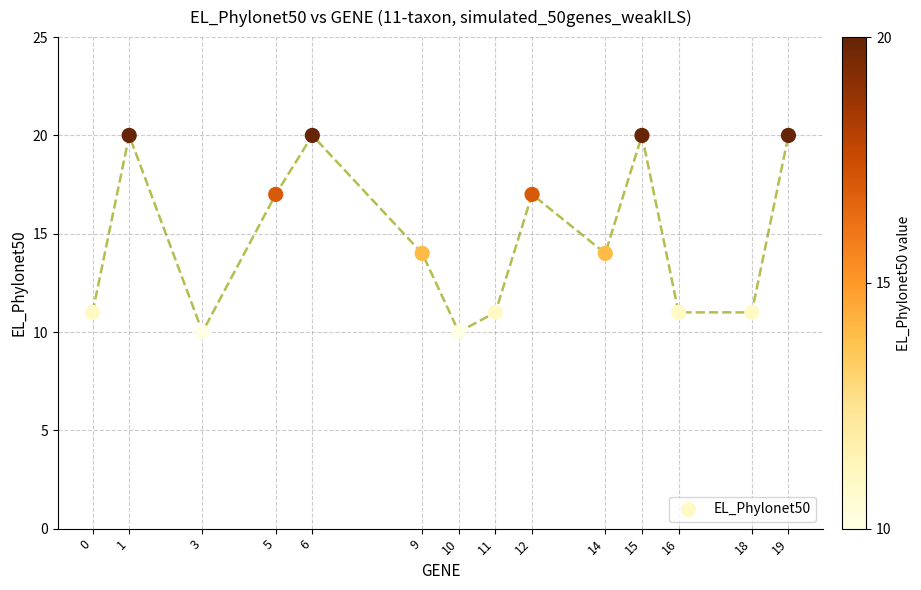

What is the range of Y values (max minus min)?

10